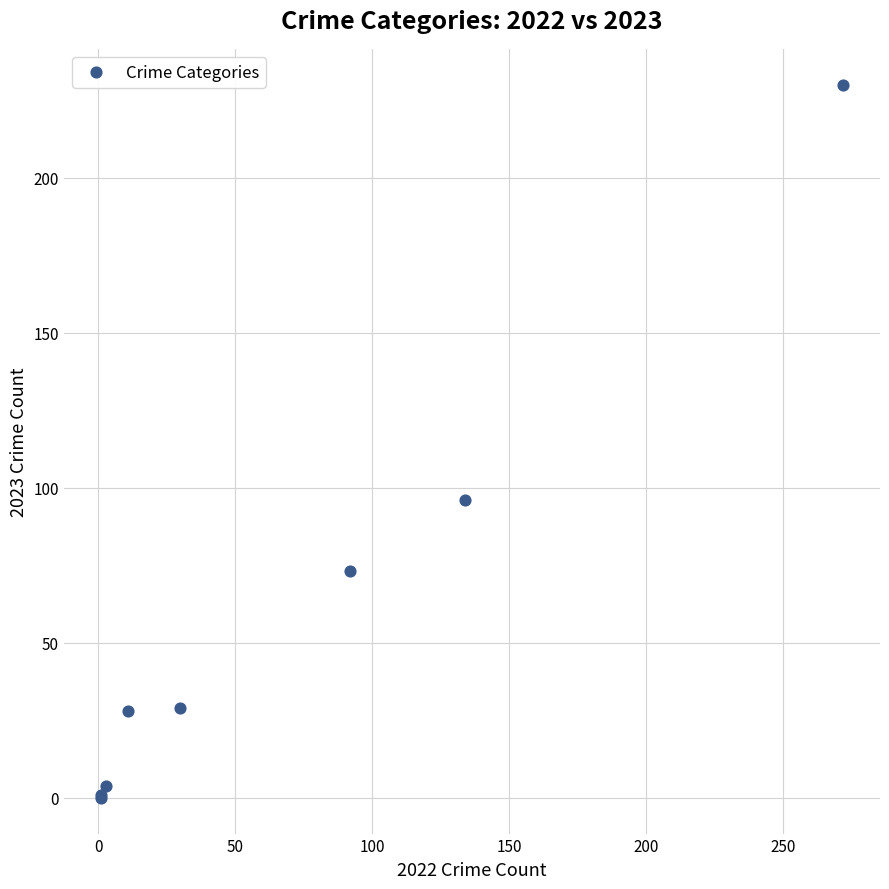

What Y value in the scatter plot is closest to 115?

96